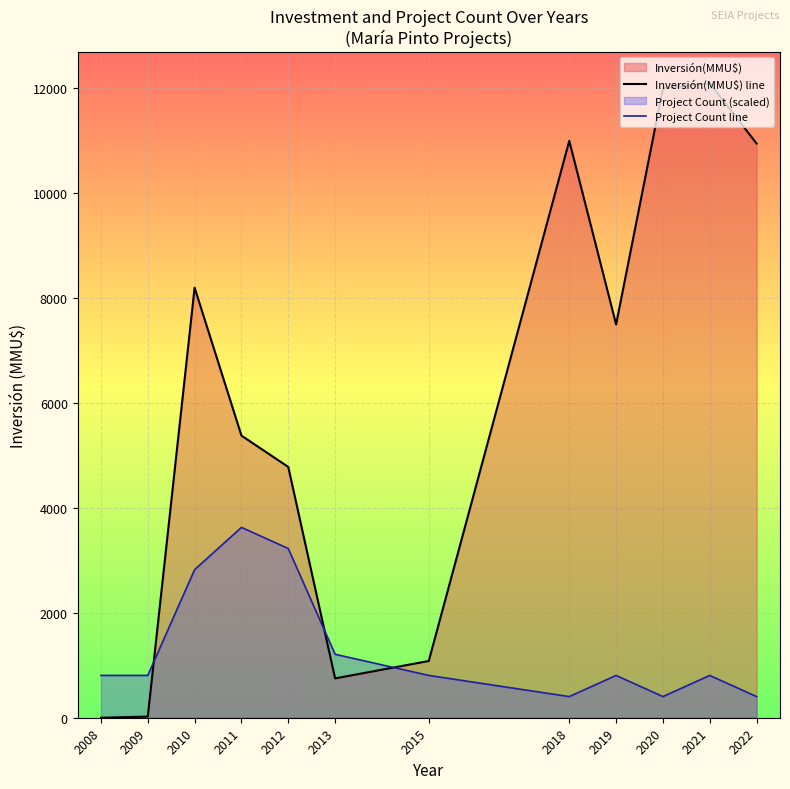

At which label does Inversión(MMU$) line first exceed 7500?

2010